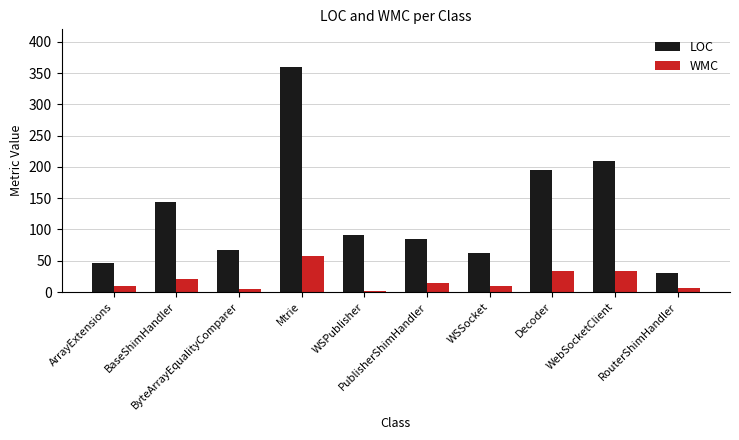

How many groups of bars are there?

10